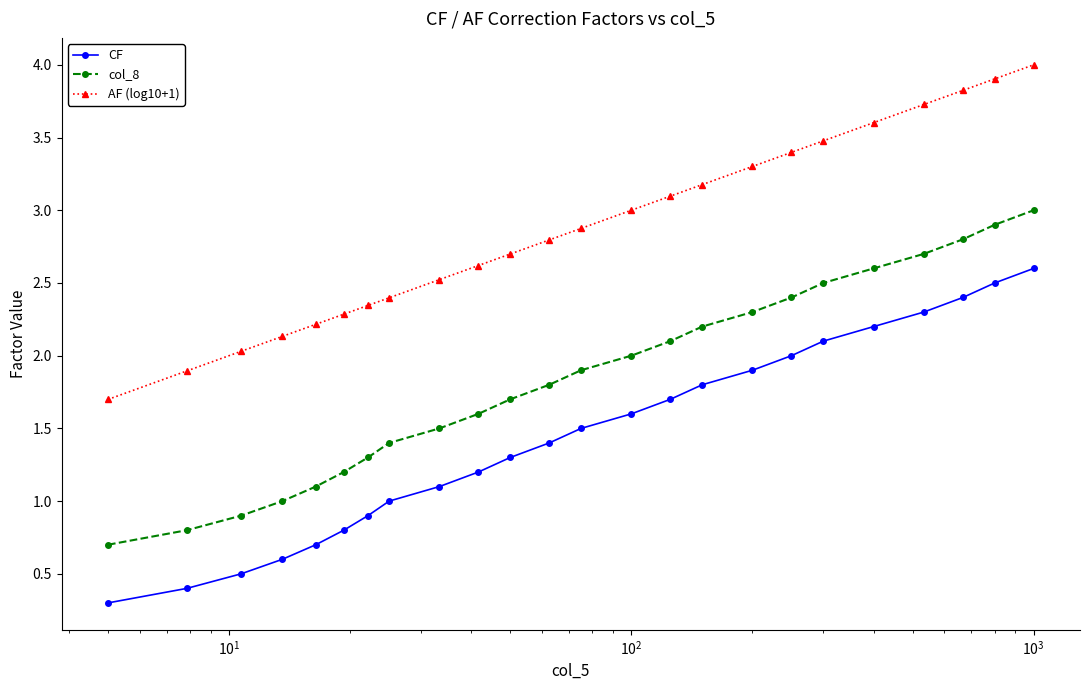

Which series has the largest total across all categories?

AF (log10+1)